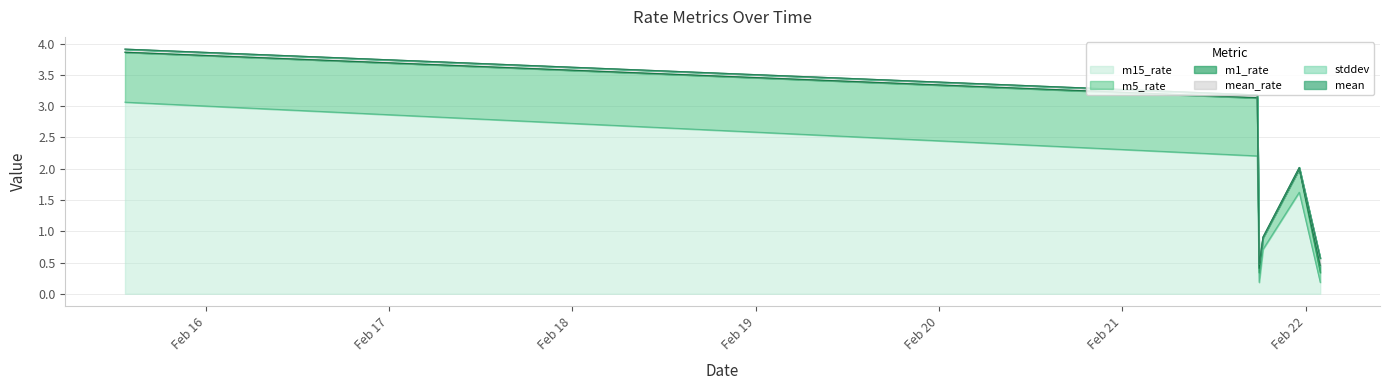

What is the maximum value for m15_rate?

3.1